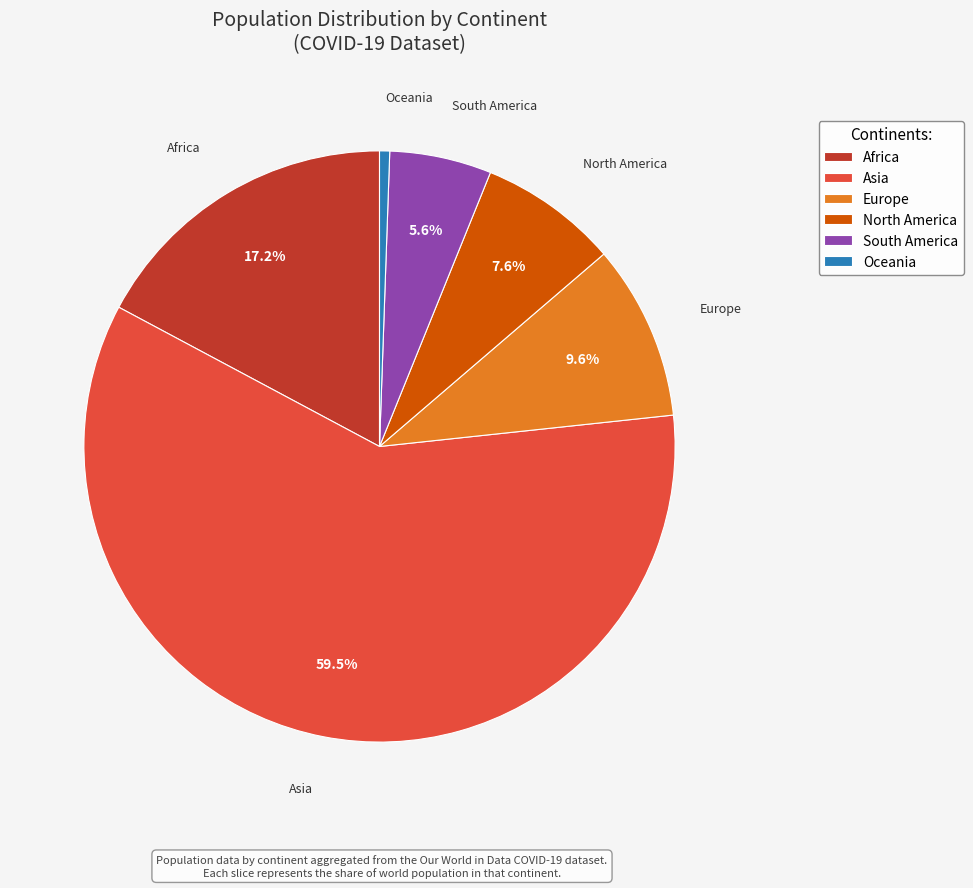

Which slice is the smallest?

Oceania